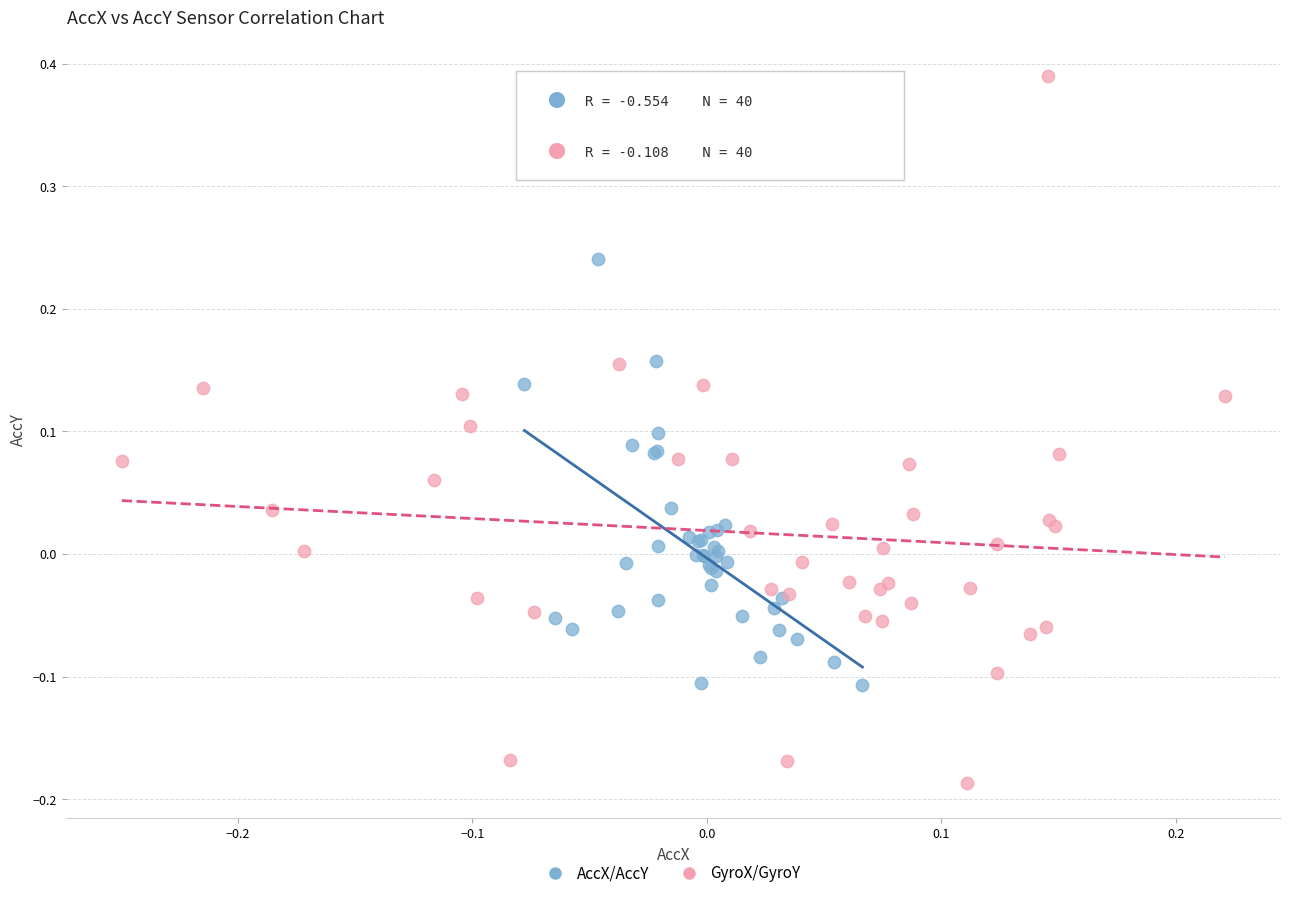

Which series has the widest spread of Y values?

GyroX/GyroY